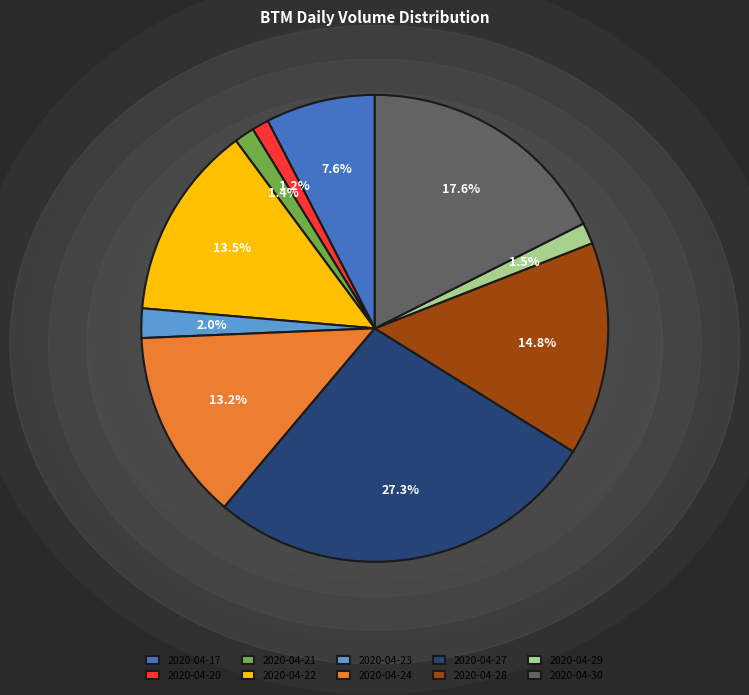

Is there any slice that represents more than half of the pie?

No